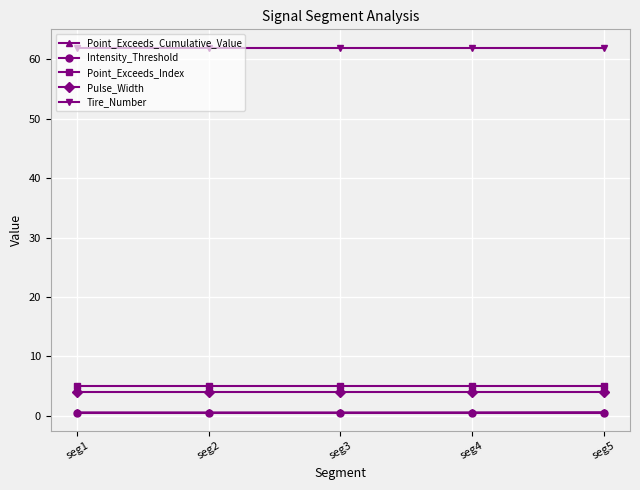

The Point_Exceeds_Index series shows 8.7 at seg4. True or false?

False